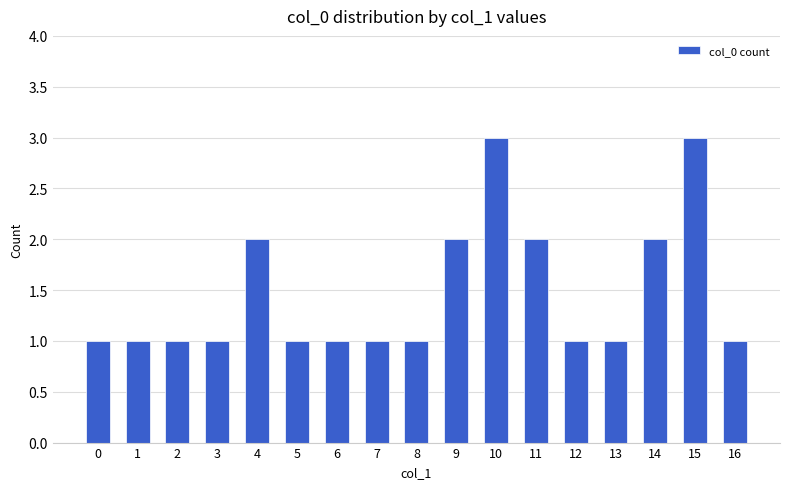

How many values are between 1 and 2?

15